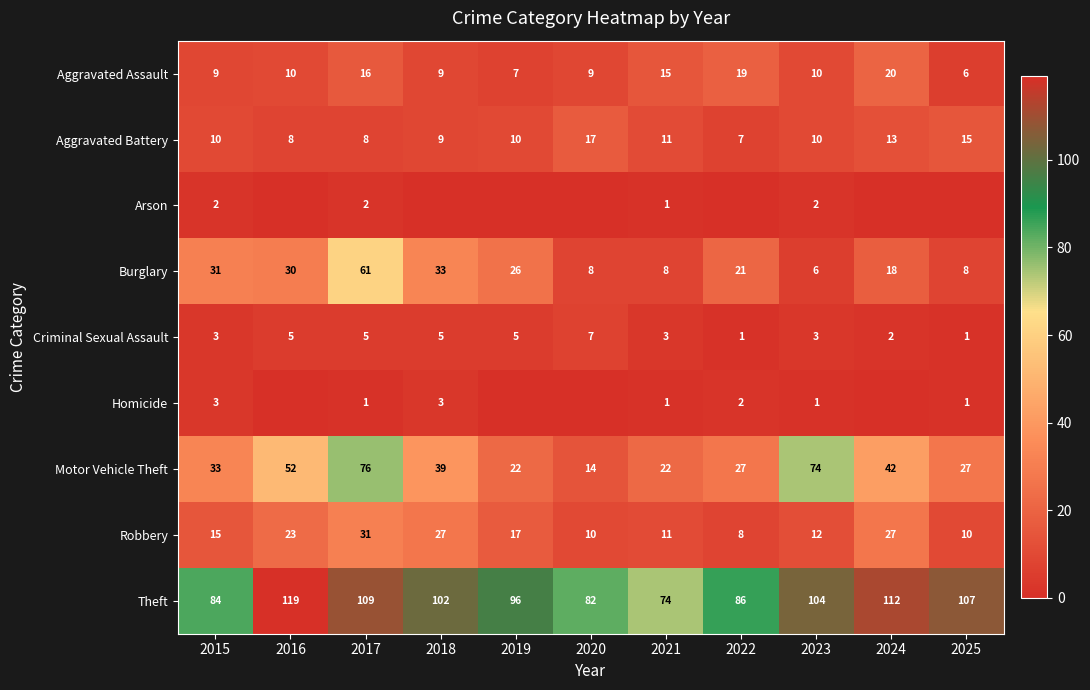

Which category has the highest value across all series?

2016